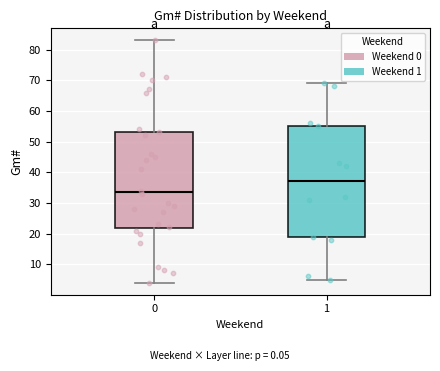

Reading left to right, read every box against the y-axis: the position of its median line, the range the box covers, and the ends of its whiskers. The values are not printed on the chart, so give them approximately, as read against the axis.

0: median 34, box 22 to 53, whiskers 4 to 83
1: median 37, box 19 to 55, whiskers 5 to 69